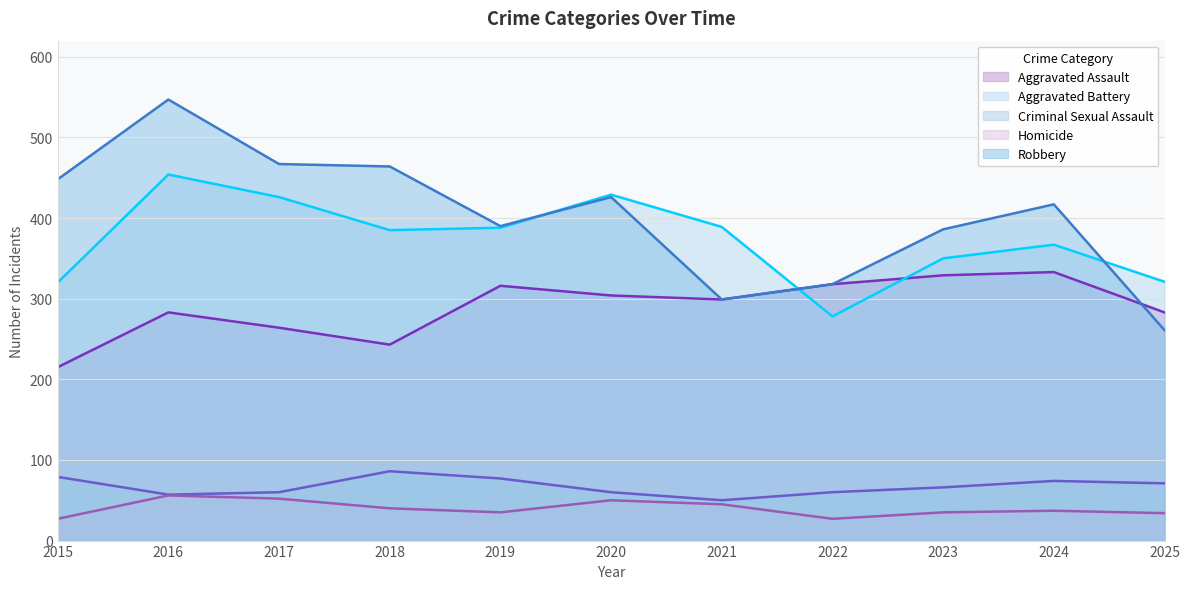

How many values in the Robbery series exceed 417?

5